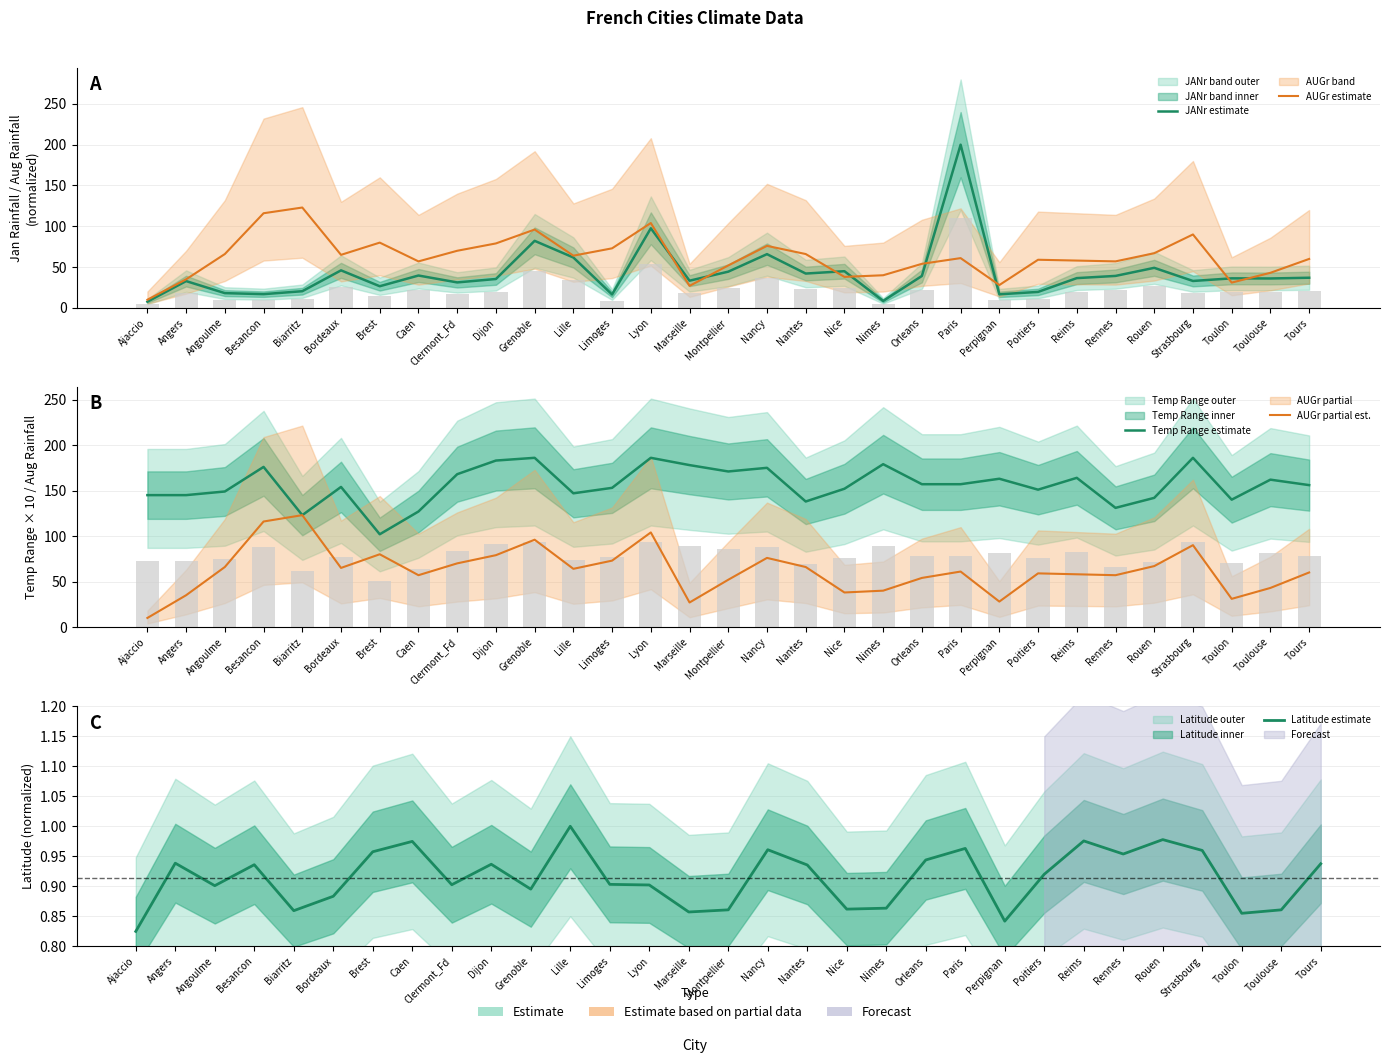

What is the lowest value of the AUGr partial est. series?

10.0